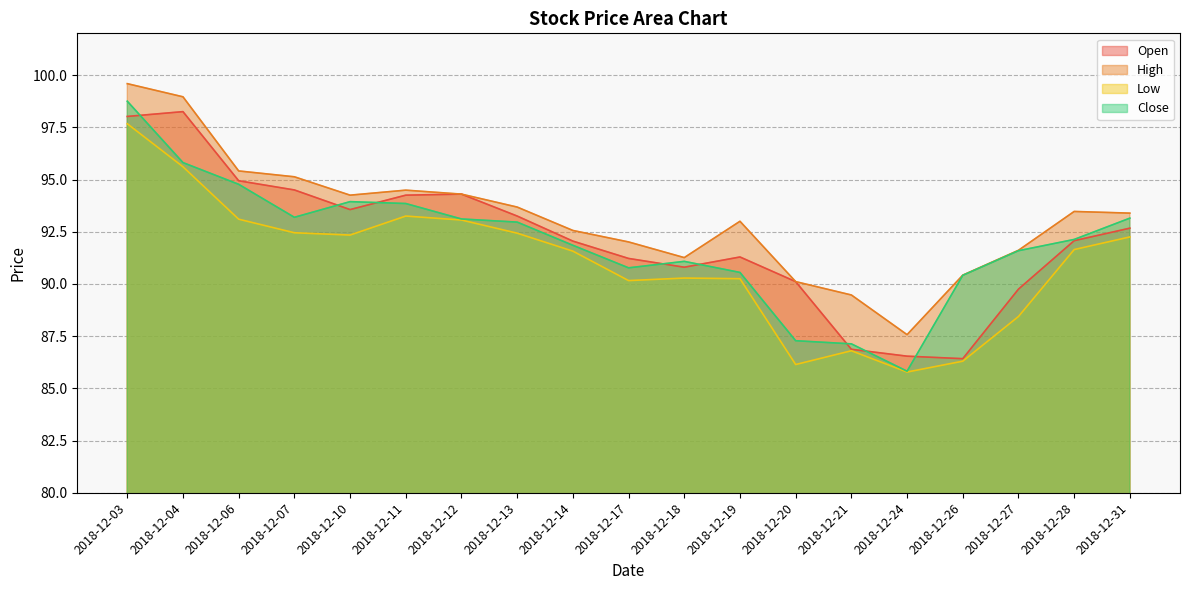

Does the chart have visible grid lines?

Yes